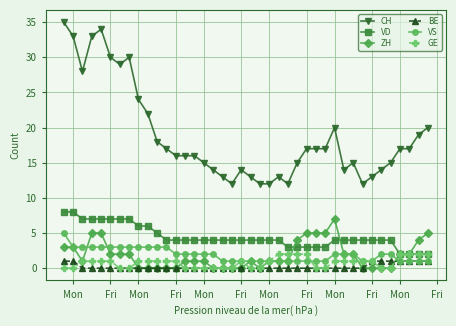

What is the value of the CH point at the 36th from the left?

15